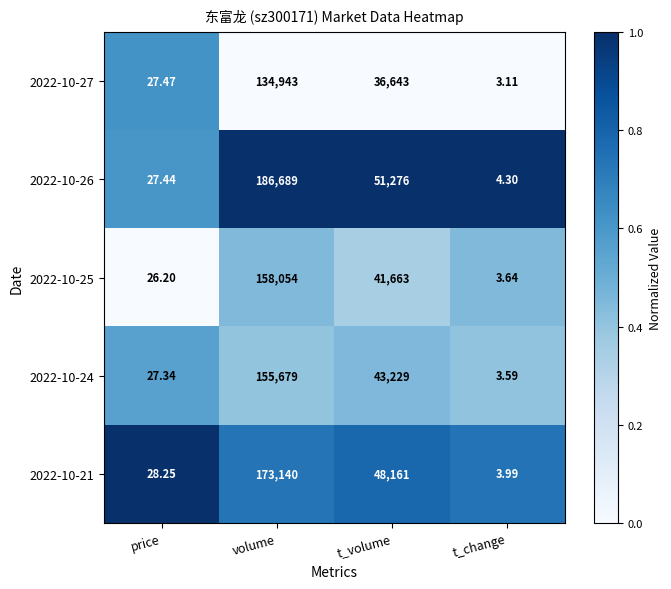

Where does the 2022-10-21 series first go above 48161?

volume